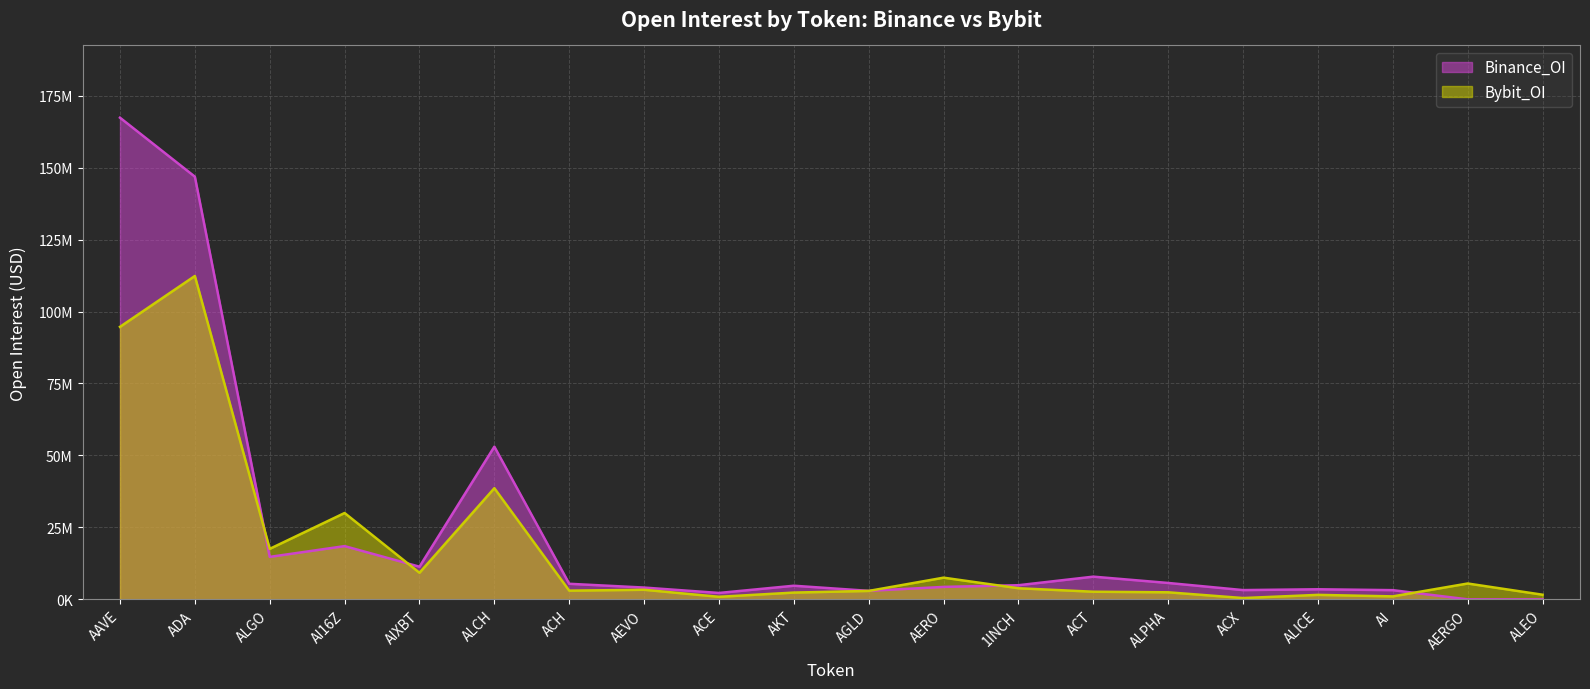

What is the label of the 4th point from the left?

AI16Z